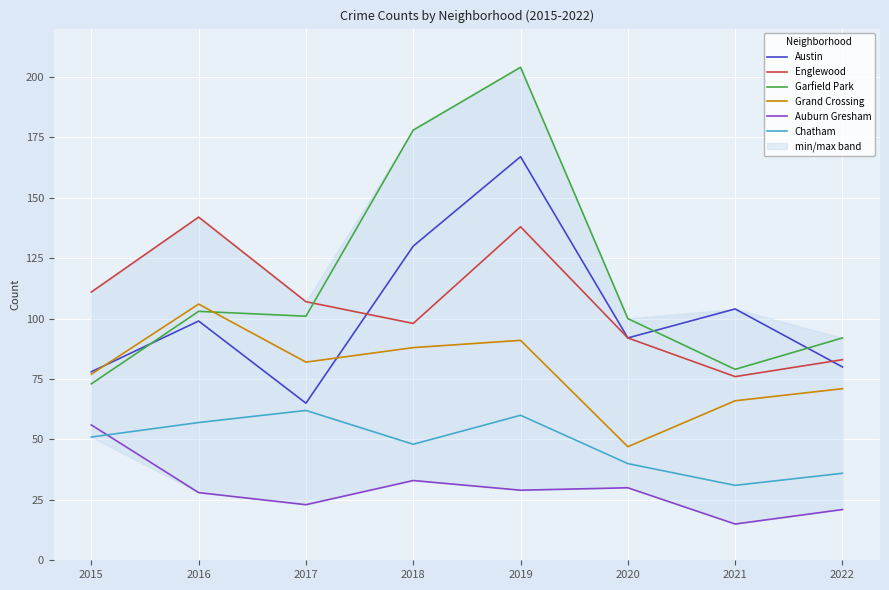

True or false: Grand Crossing and Auburn Gresham intersect in this chart.

False